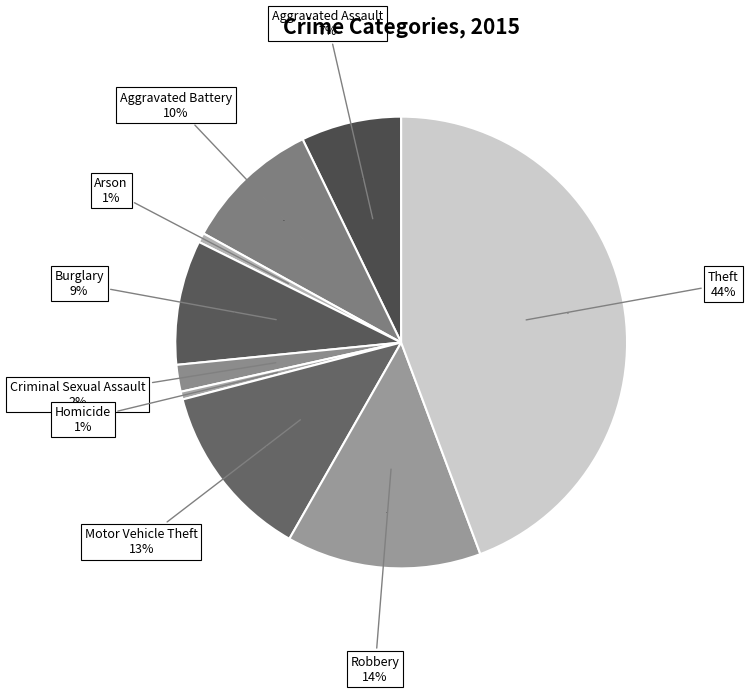

What portion of the pie excludes Aggravated Assault?

92.8%